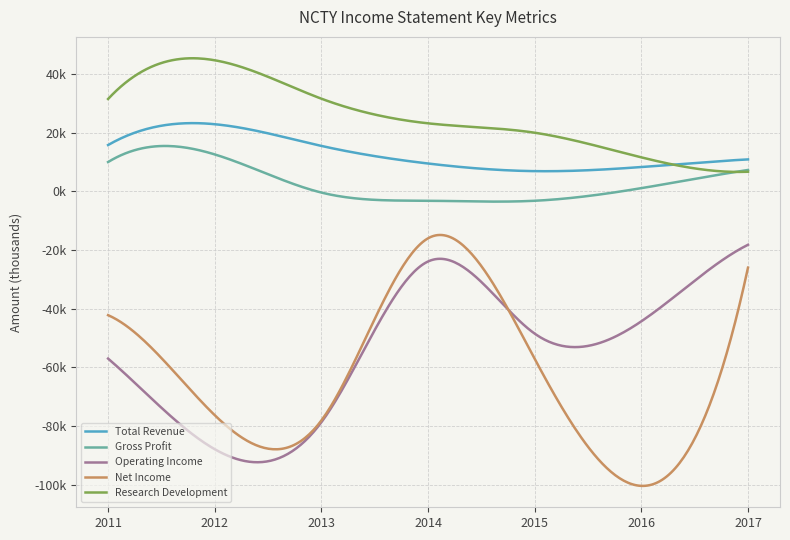

What are all the series names shown in the legend?

Total Revenue, Gross Profit, Operating Income, Net Income, Research Development